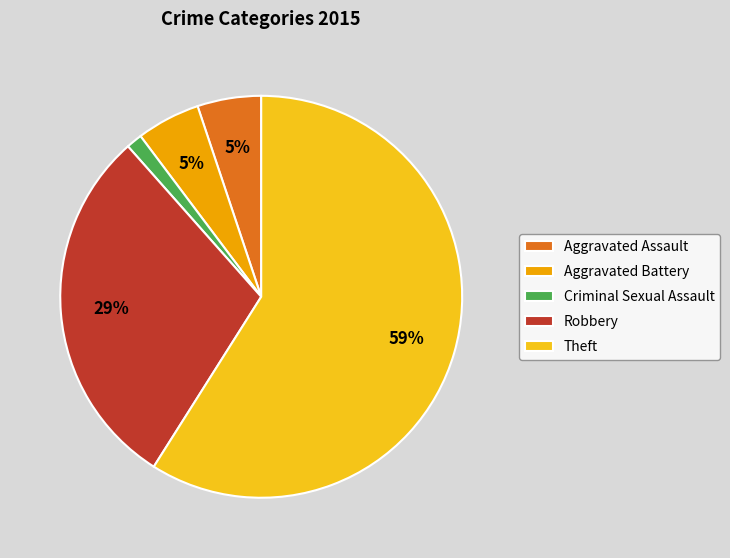

What is the smallest slice in the pie chart?

Criminal Sexual Assault